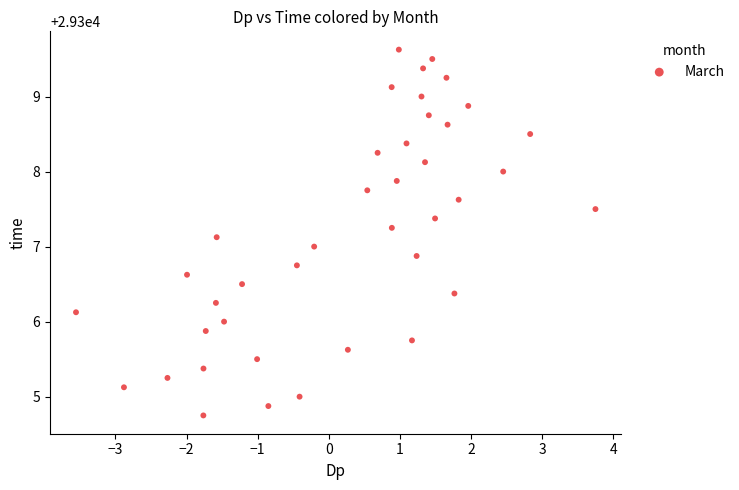

What is the range of X values (max minus min)?

7.3